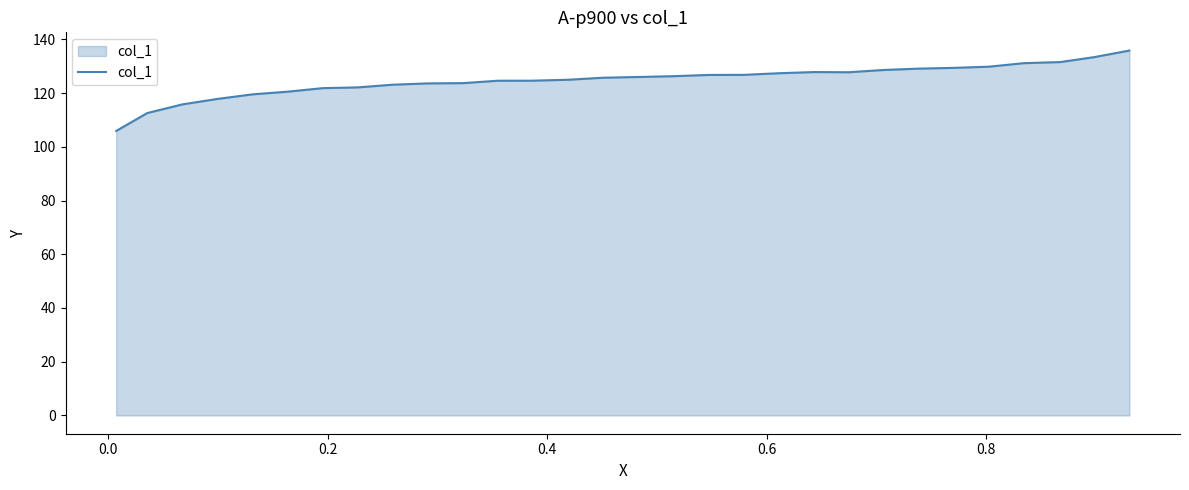

What is the greatest value displayed?

135.8